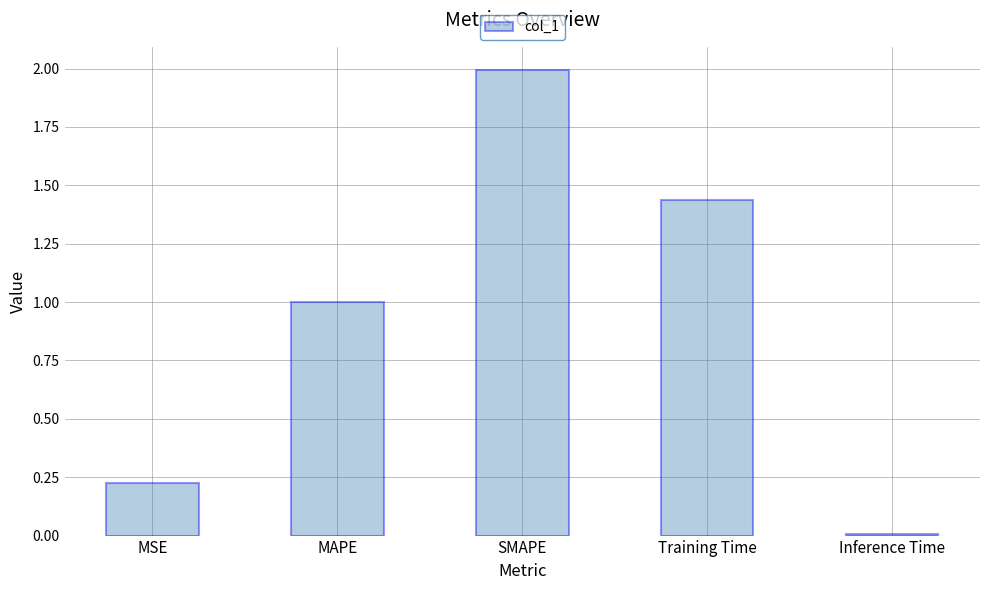

What is the greatest value displayed?

2.0